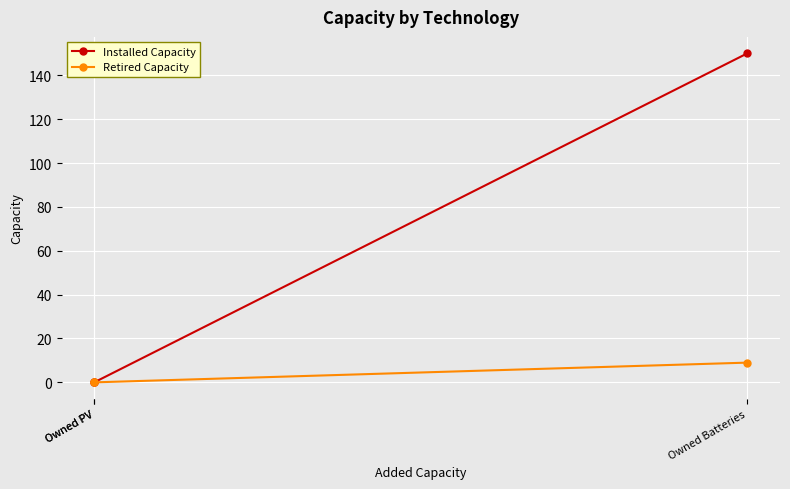

Is this an area chart (filled region under the line)?

No